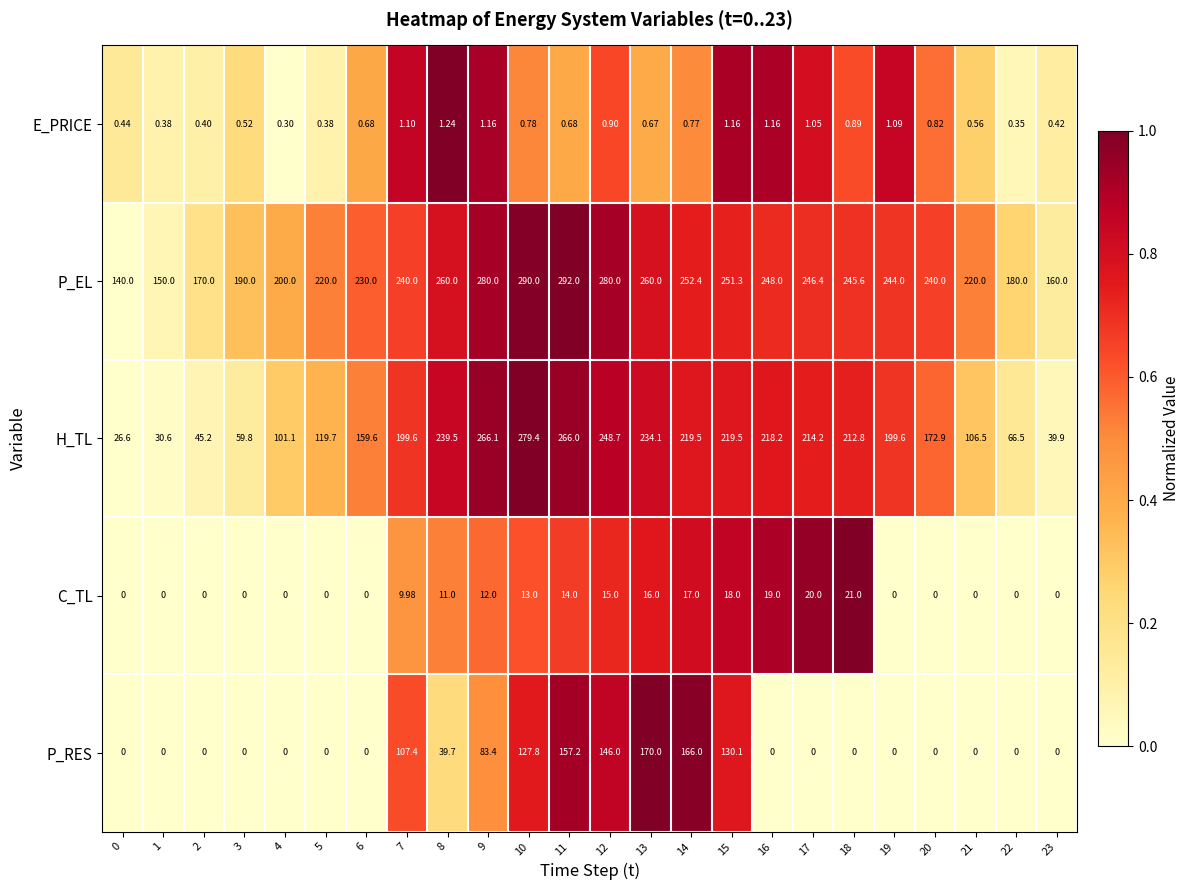

List the series in order of their peak value, highest first.

P_EL, H_TL, P_RES, C_TL, E_PRICE